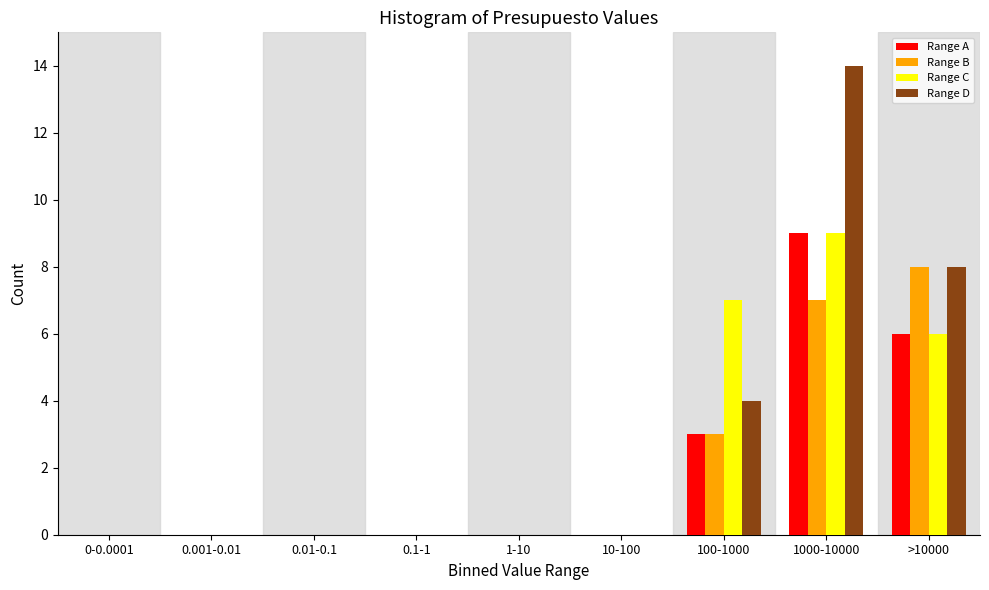

At which category is the sum across all series the highest?

1000-10000